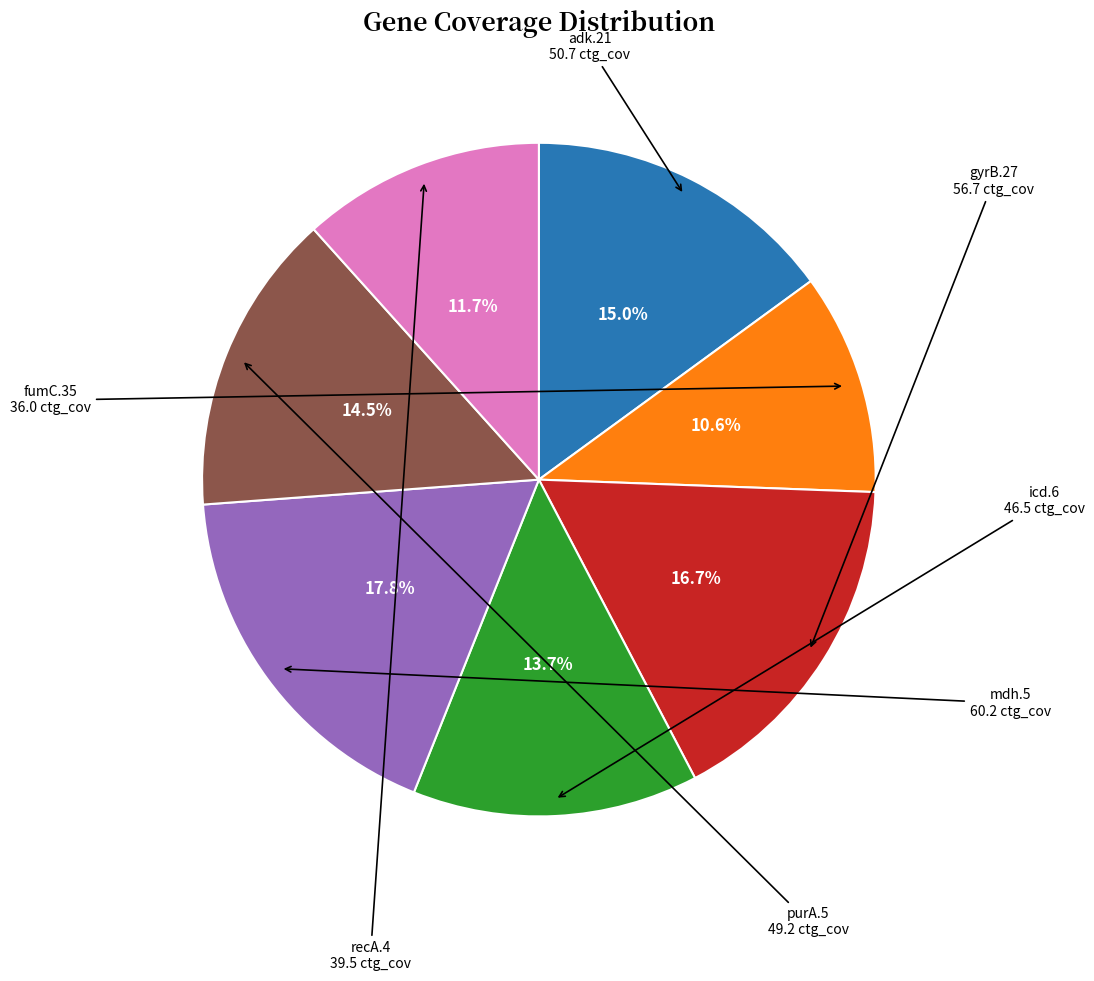

Does any single category account for the majority?

No